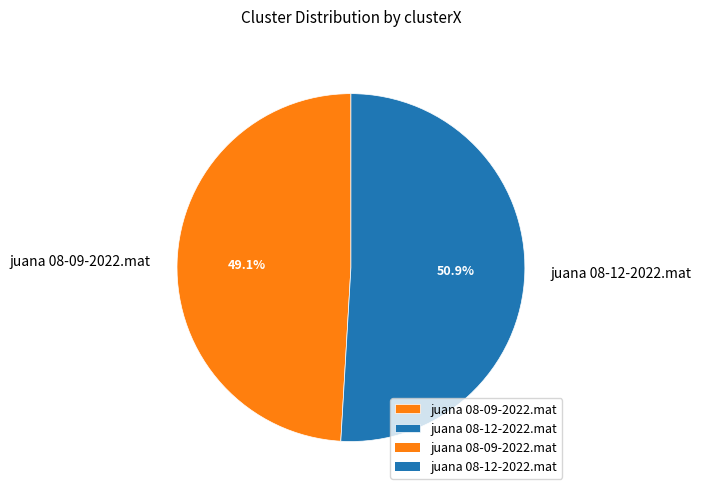

Does juana 08-12-2022.mat account for over 50% of the chart?

Yes